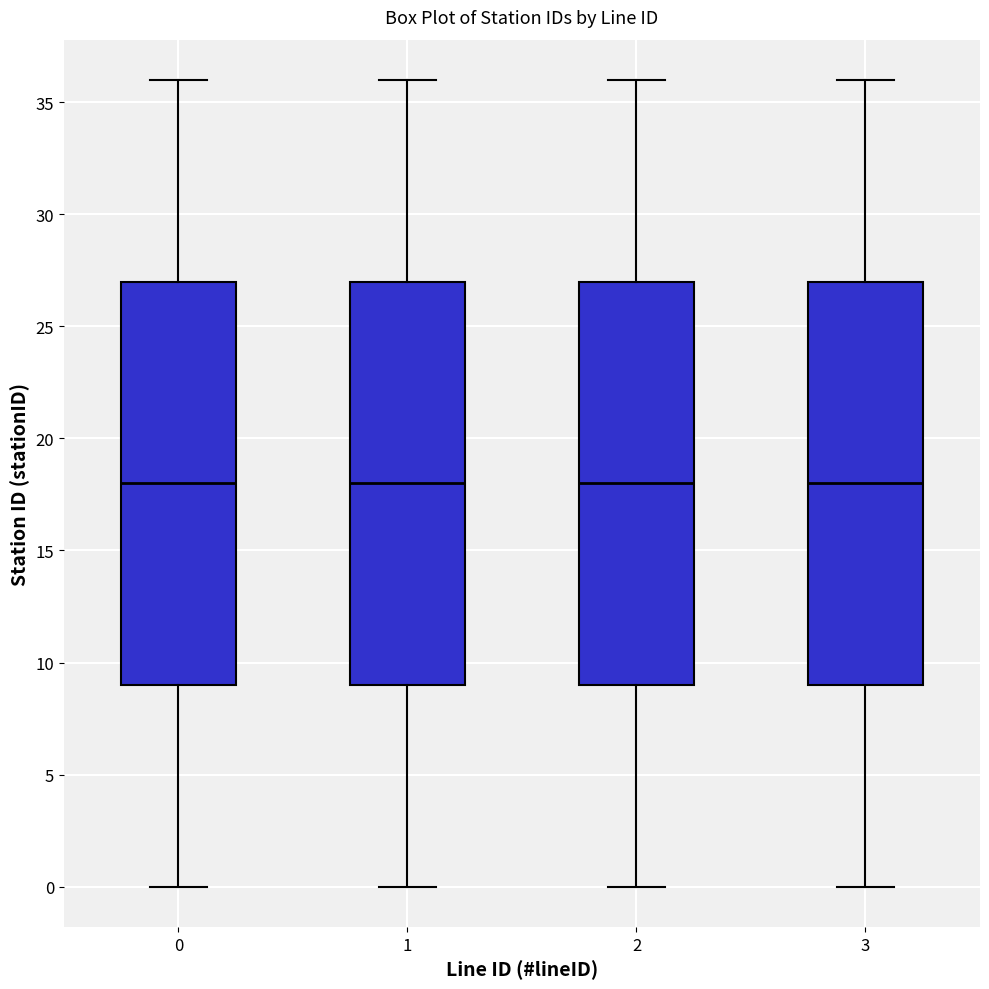

Where is the lower edge of the box at x = 2 on the y-axis? The values are not printed on the chart, so give them approximately, as read against the axis.

9